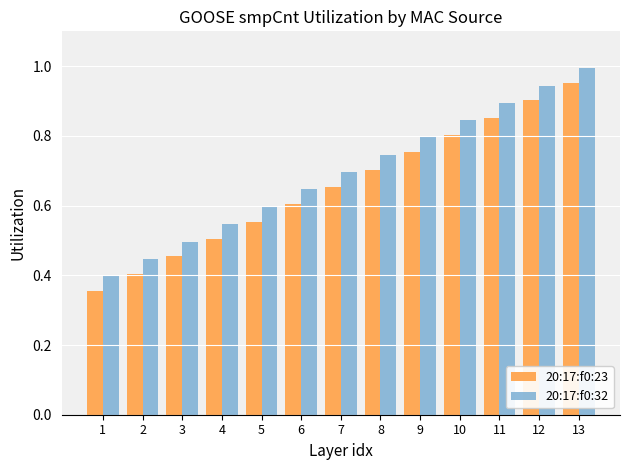

What is the sum of the 20:17:f0:23 values at 7 and 10?

1.5